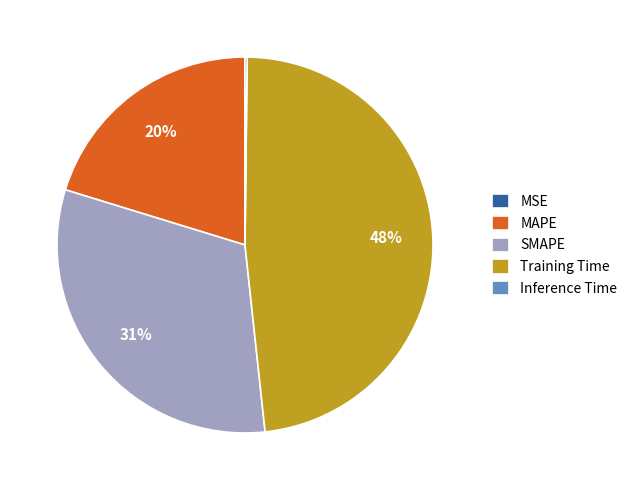

Combined, do Training Time and MAPE account for over 50%?

Yes